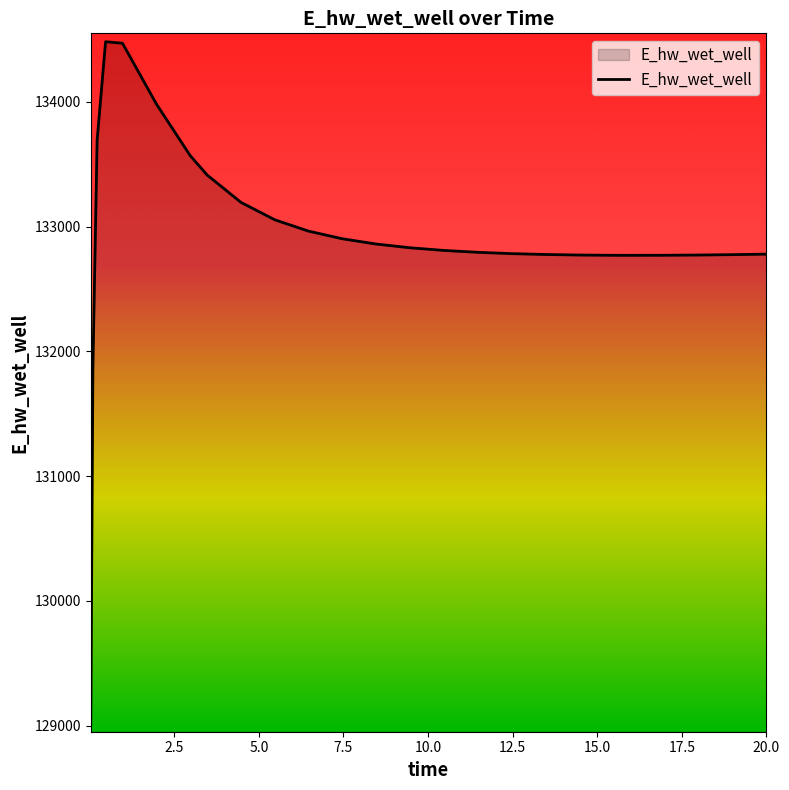

What is the minimum value shown in the chart?

129015.9